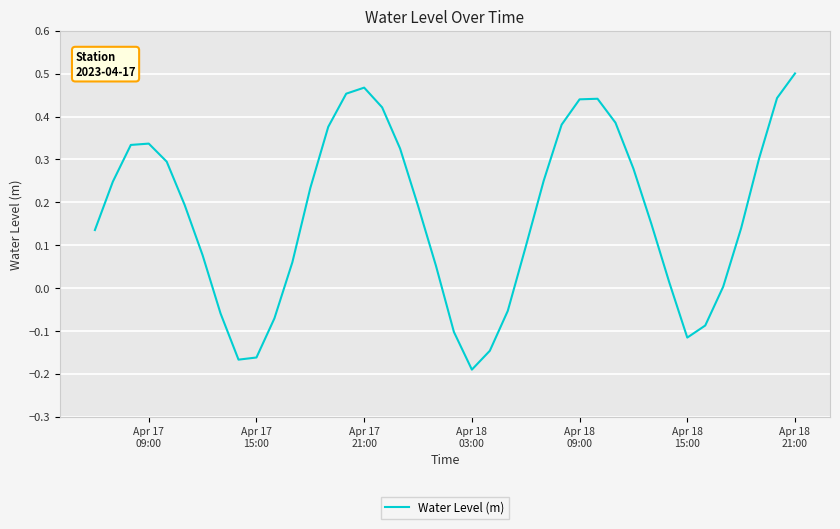

What is the difference between the maximum and minimum values?

0.7